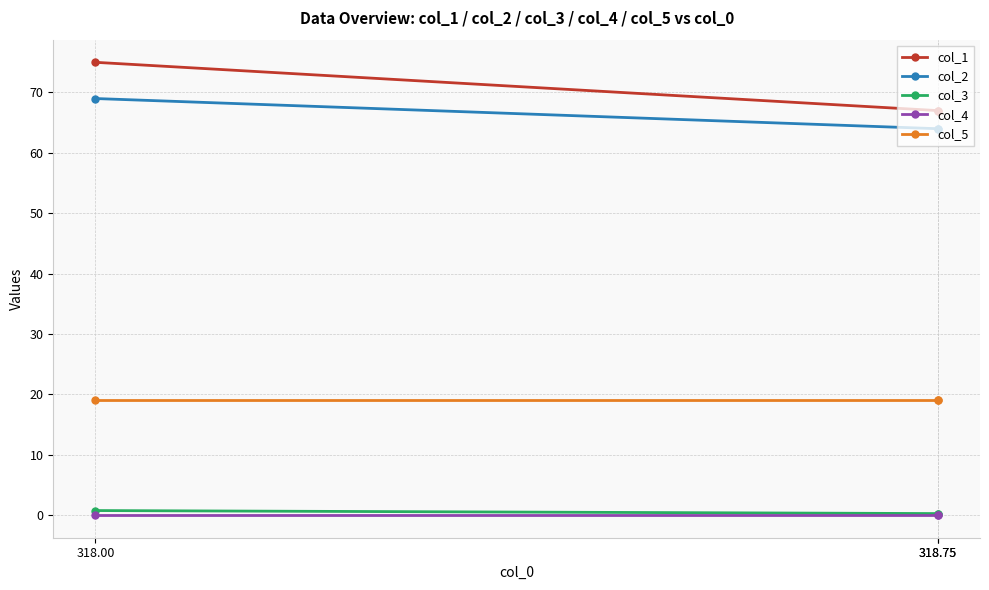

What are all the series names shown in the legend?

col_1, col_2, col_3, col_4, col_5